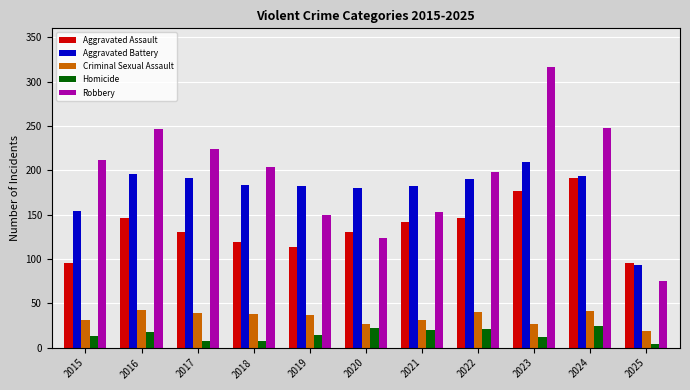

What is the spread (max minus min) of values at 2023?

304